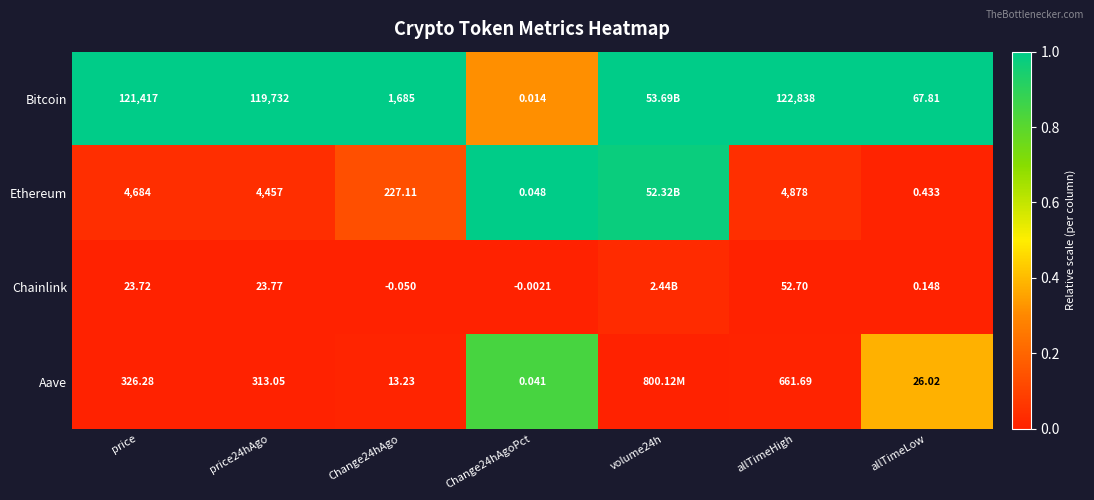

At allTimeLow, list the series in order from largest to smallest.

Bitcoin, Aave, Ethereum, Chainlink